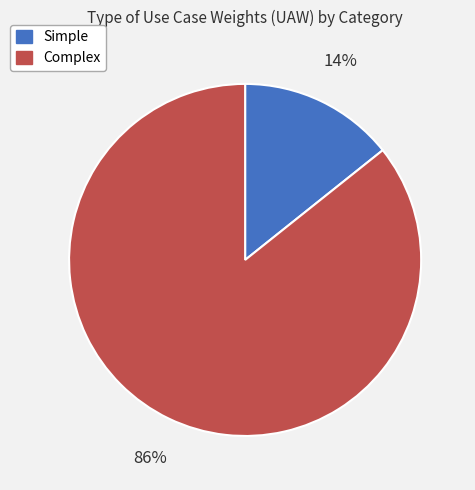

Count the number of slices in the pie.

2